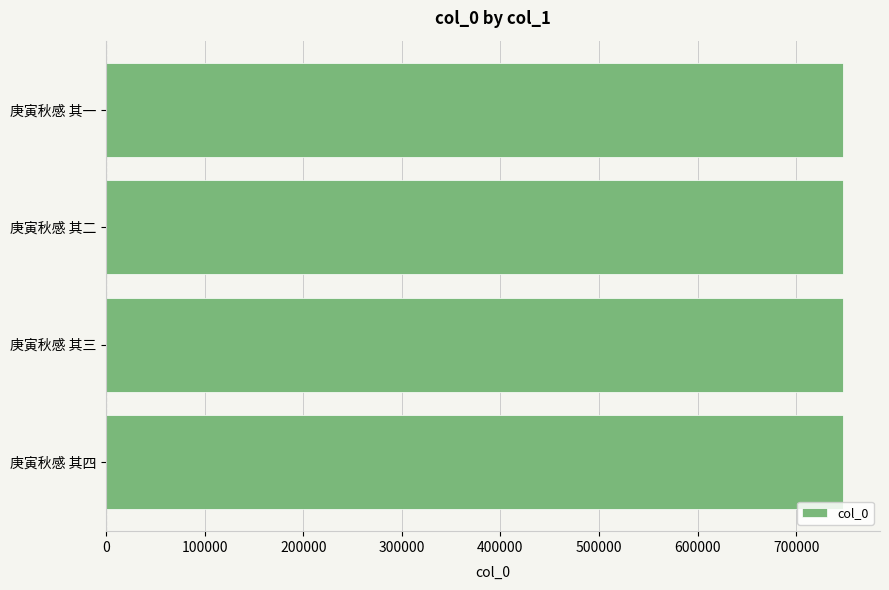

What is the approximate value at 庚寅秋感 其二?

747732